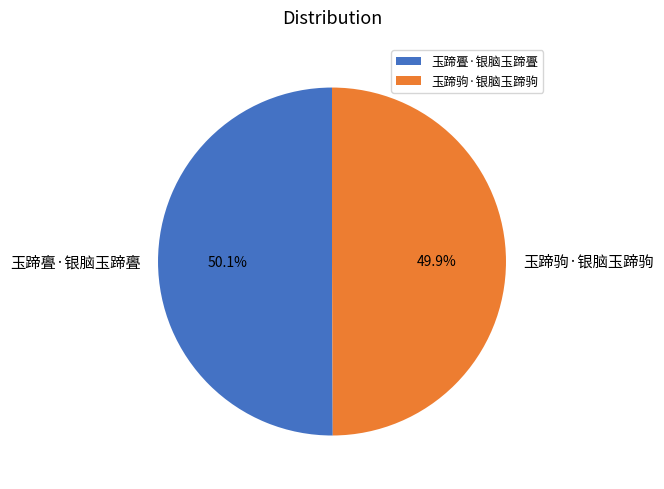

Count the number of slices in the pie.

2